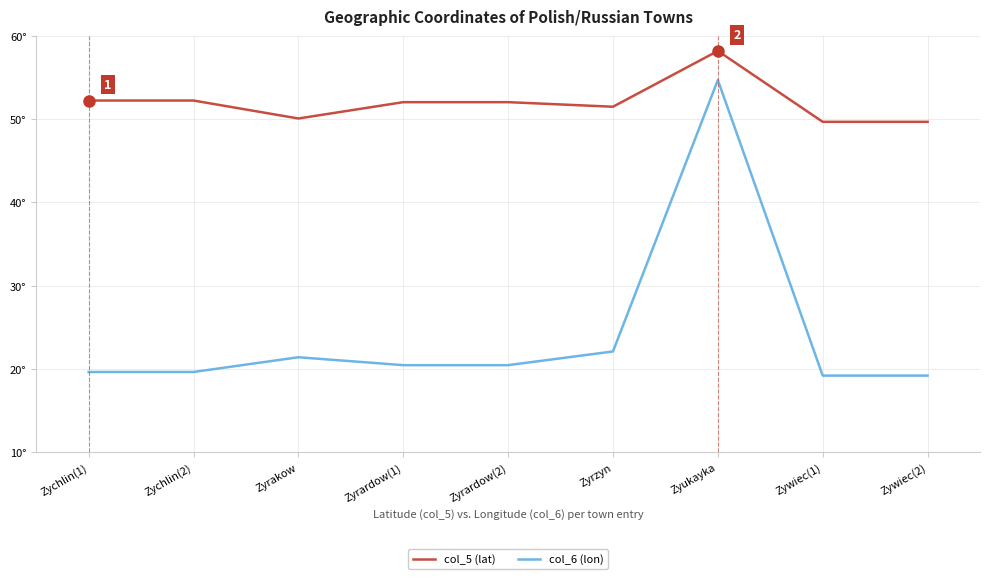

What are all the series names shown in the legend?

col_5 (lat), col_6 (lon)